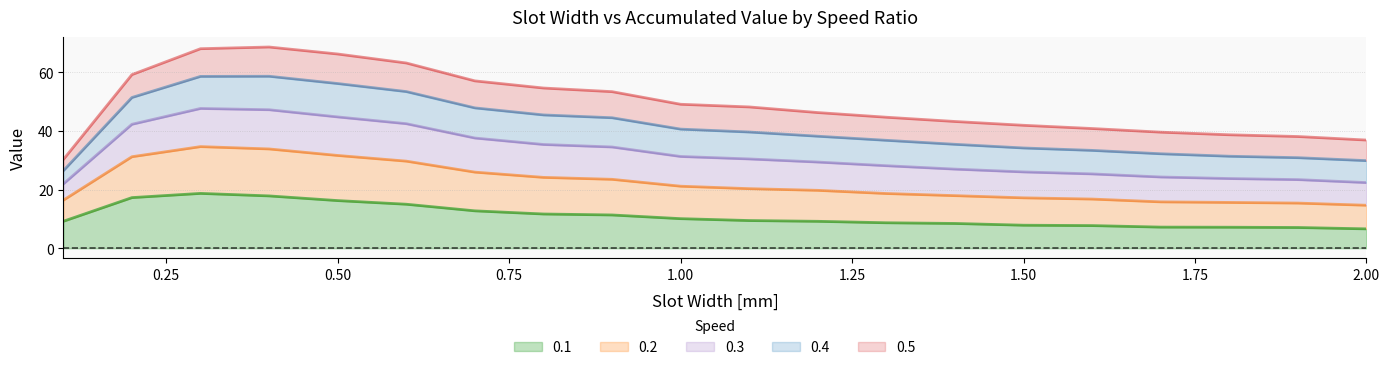

What is the highest value of the 0.1 series?

18.7